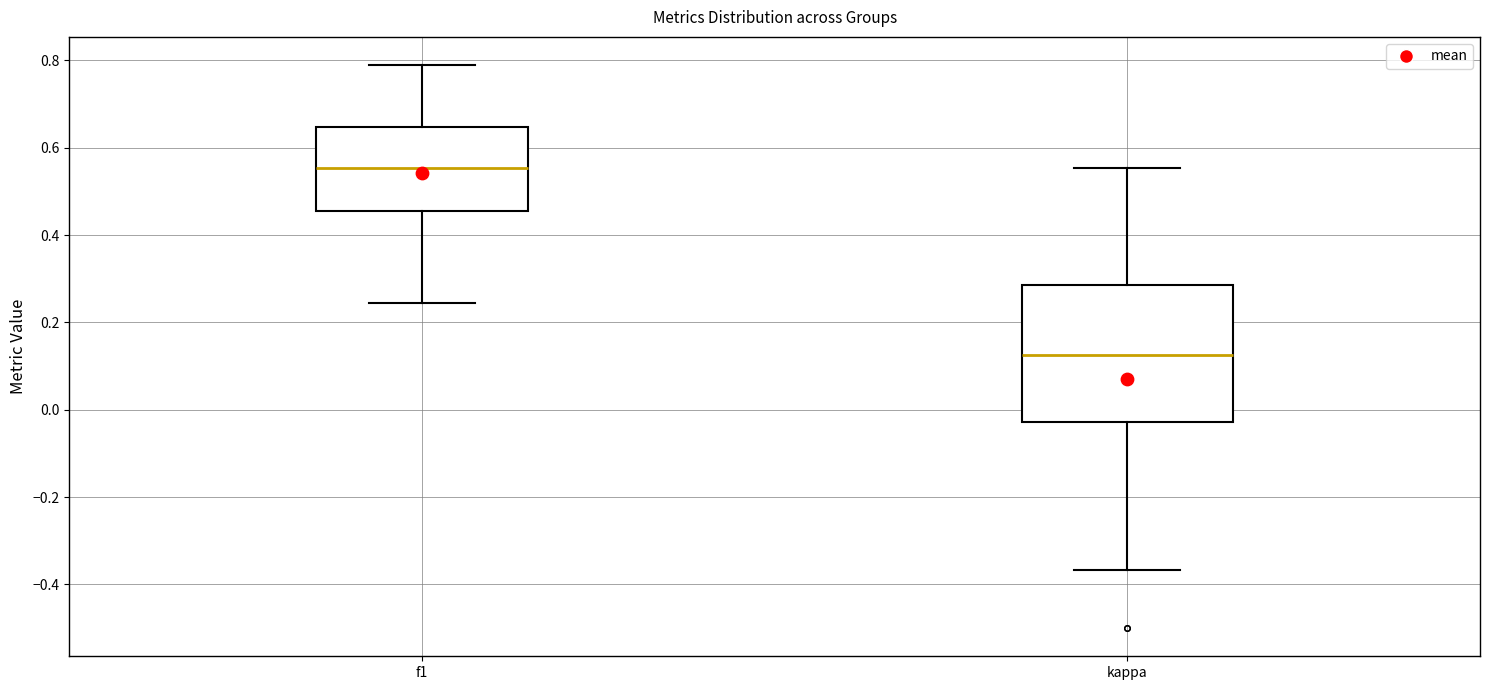

Reading left to right, read every box against the y-axis: the position of its median line, the range the box covers, and the ends of its whiskers. The values are not printed on the chart, so give them approximately, as read against the axis.

f1: median 0.56, box 0.46 to 0.64, whiskers 0.24 to 0.78
kappa: median 0.12, box -0.02 to 0.28, whiskers -0.36 to 0.56